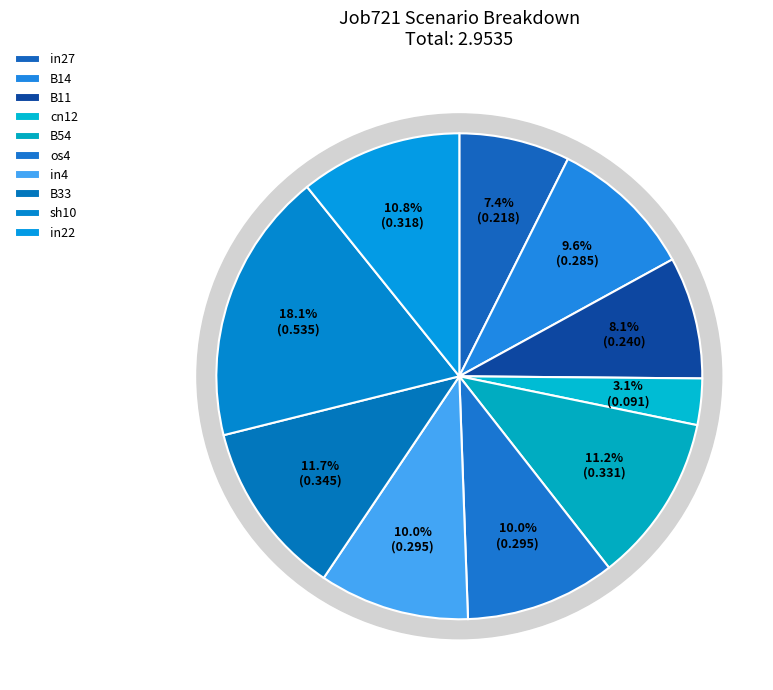

Does any single category account for the majority?

No